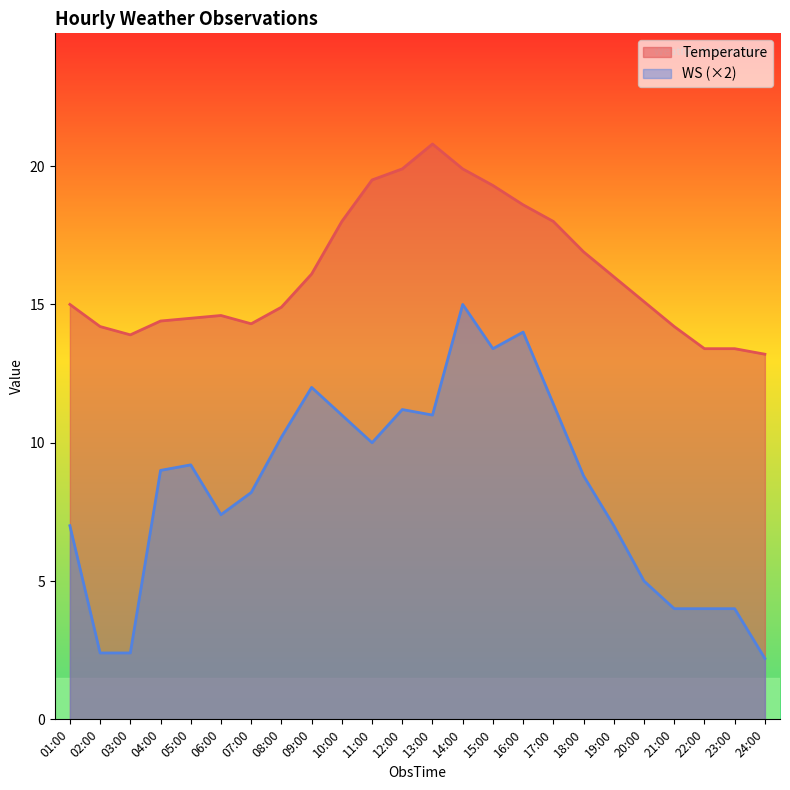

Rank the series at 09:00 from highest to lowest value.

Temperature, WS (×2)